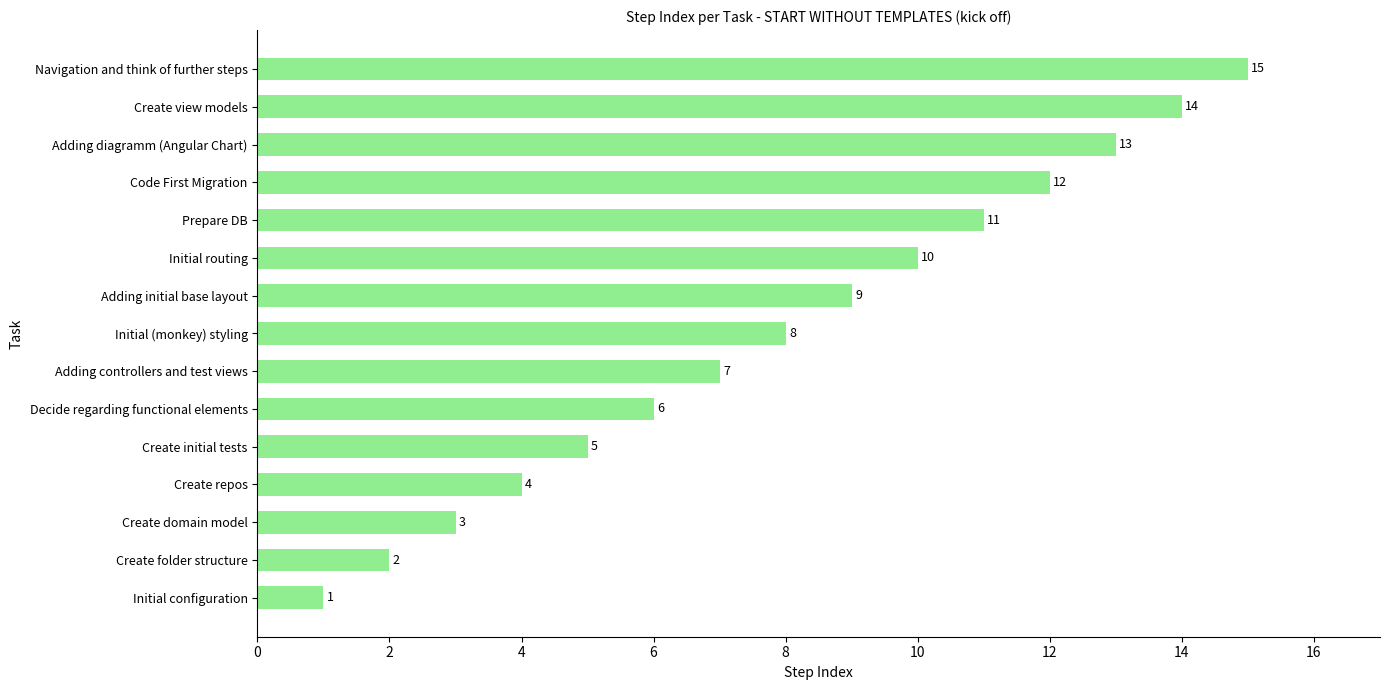

At which category does the chart reach its peak across all series?

Navigation and think of further steps